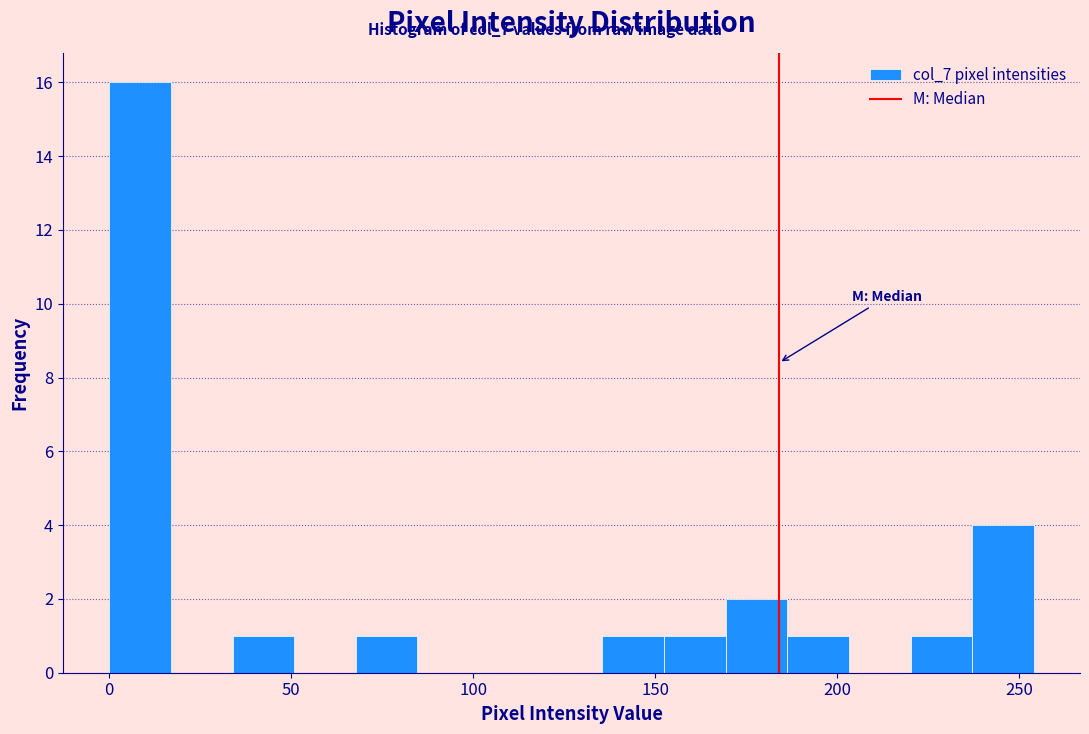

Around what value on the x-axis is the tallest bar? Give the approximate position of its centre, as read against the axis.

10